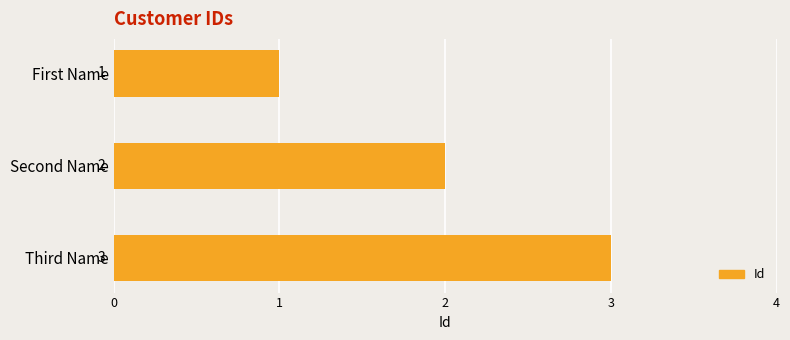

Count the number of data series in this chart.

1